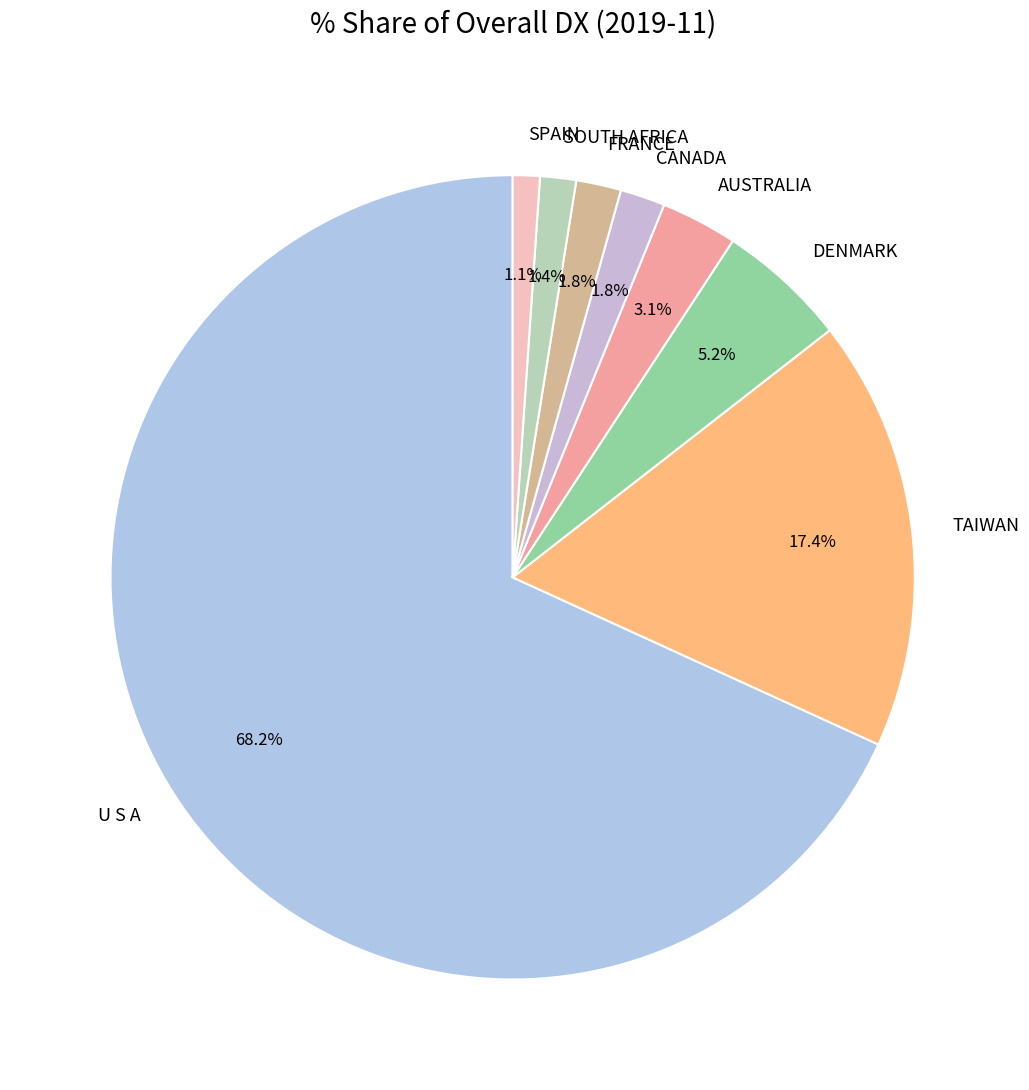

What is the total percentage of AUSTRALIA and SPAIN?

4.2%